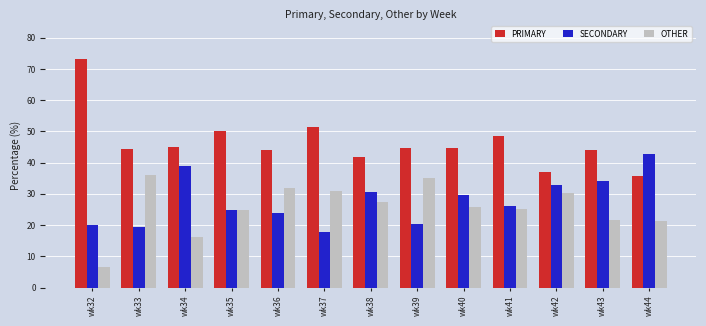

At which category does the chart reach its peak across all series?

wk32